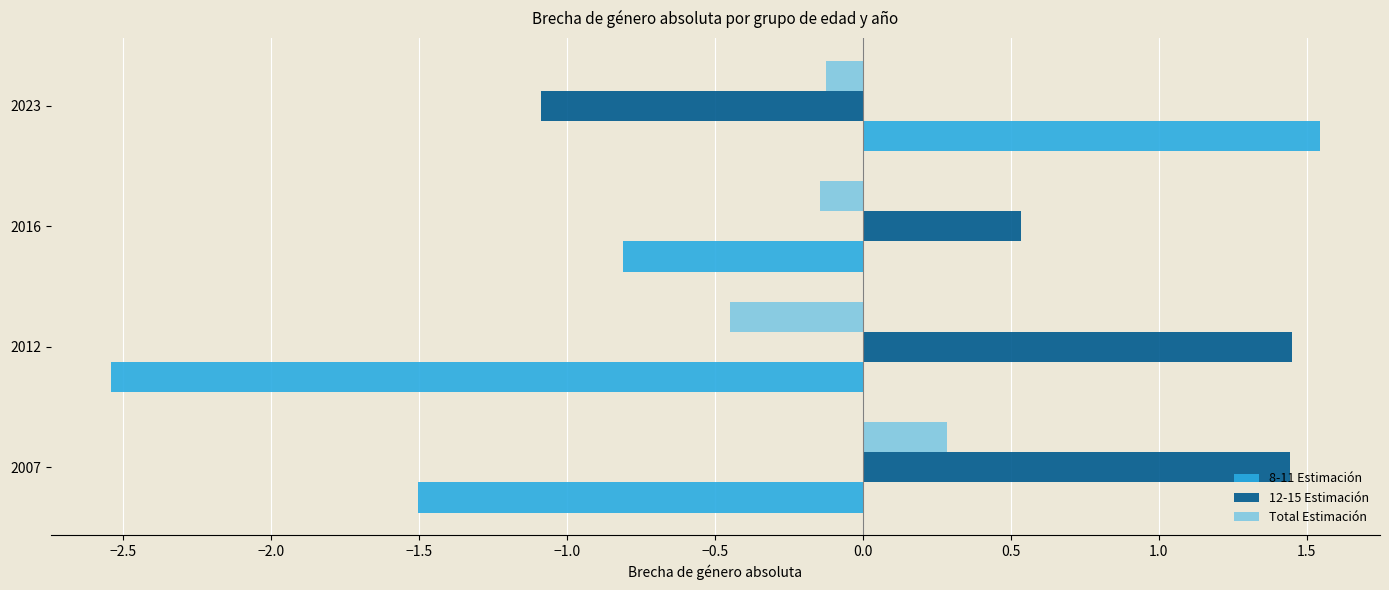

The 8-11 Estimación series shows -0.5 at 2016. True or false?

False